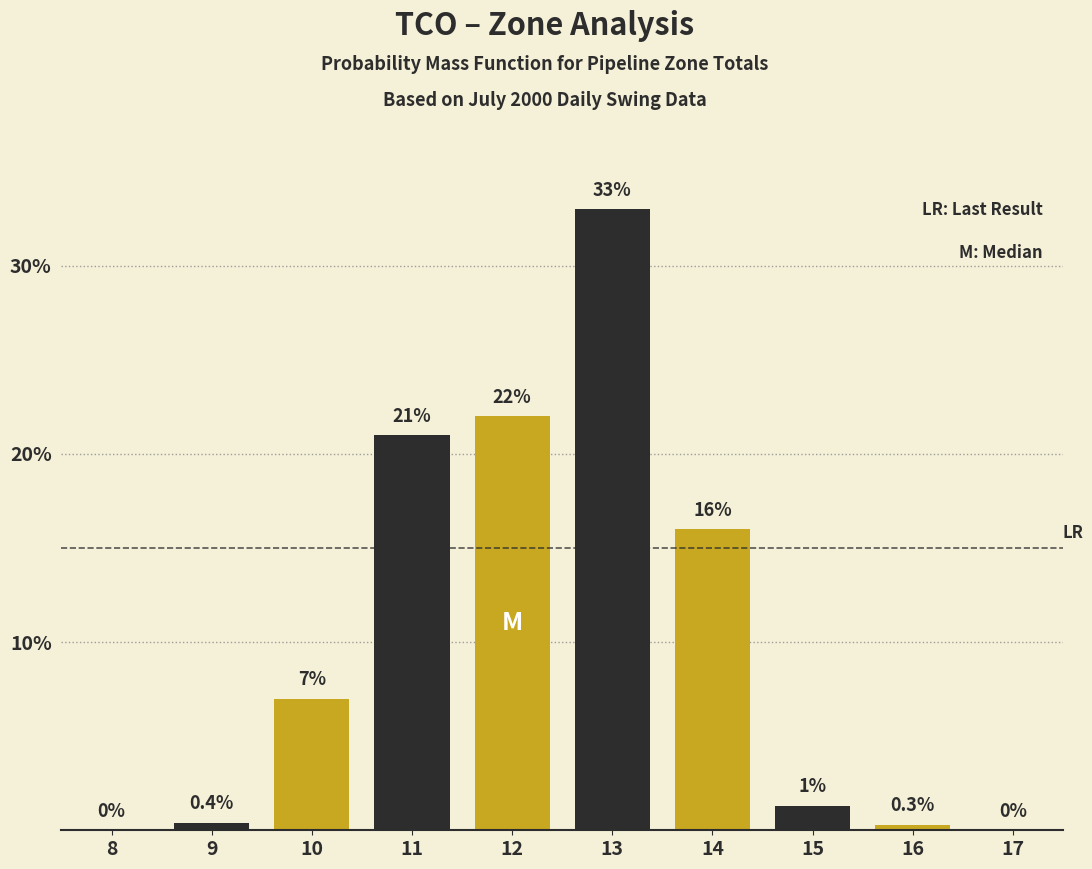

Reading right to left, extract all data points from this chart.

17=0.0	16=0.3	15=1.3	14=16.0	13=33.0	12=22.0	11=21.0	10=7.0	9=0.4	8=0.0